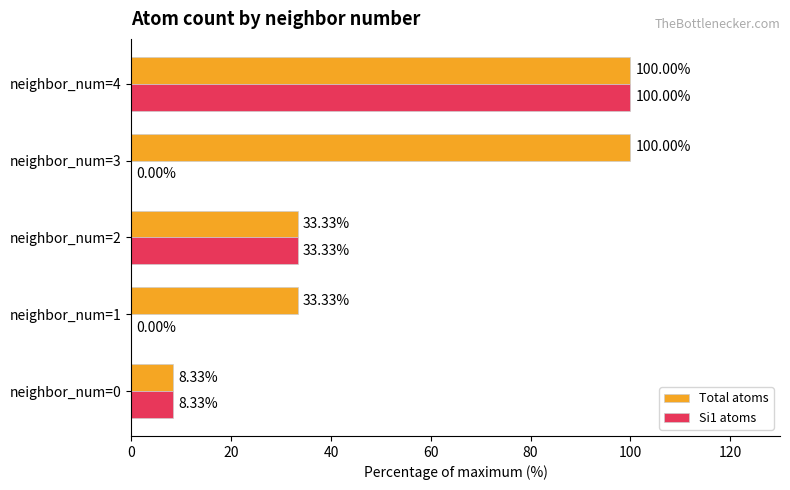

At which category is the sum across all series the highest?

neighbor_num=4